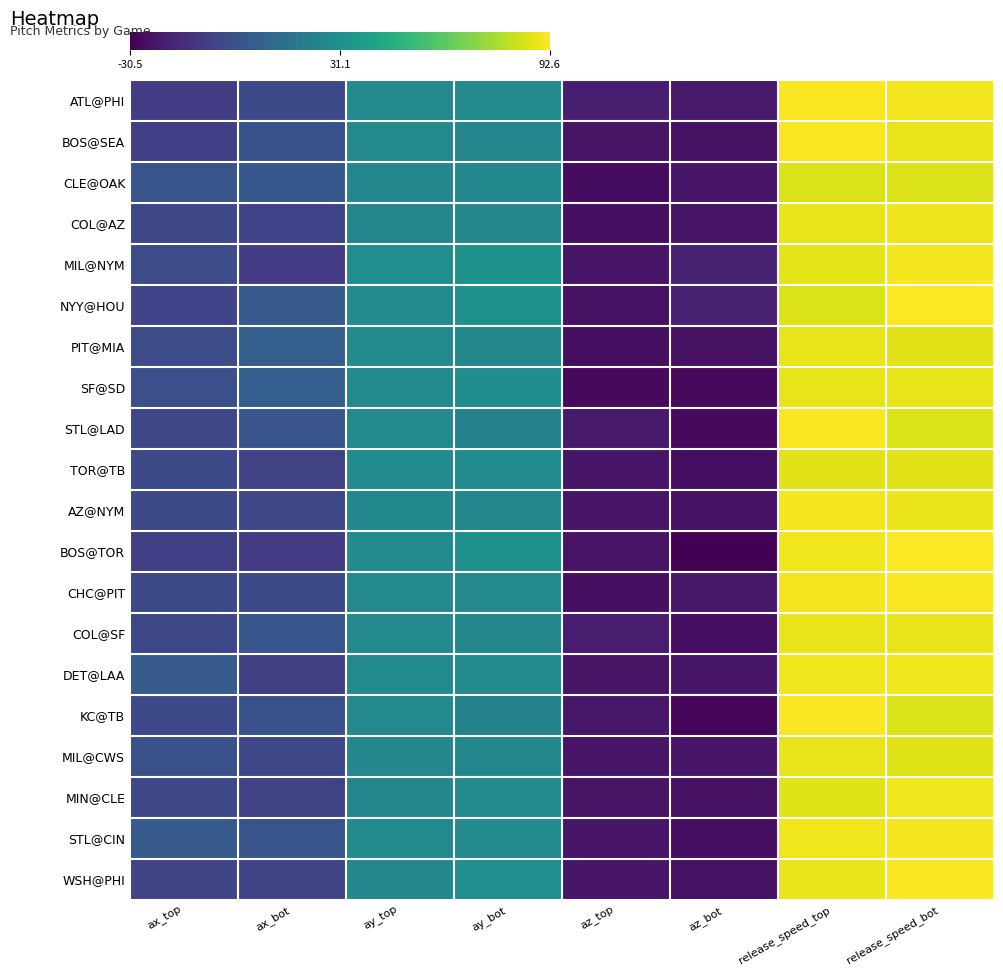

What is the total value across all series at ax_top?

-58.4